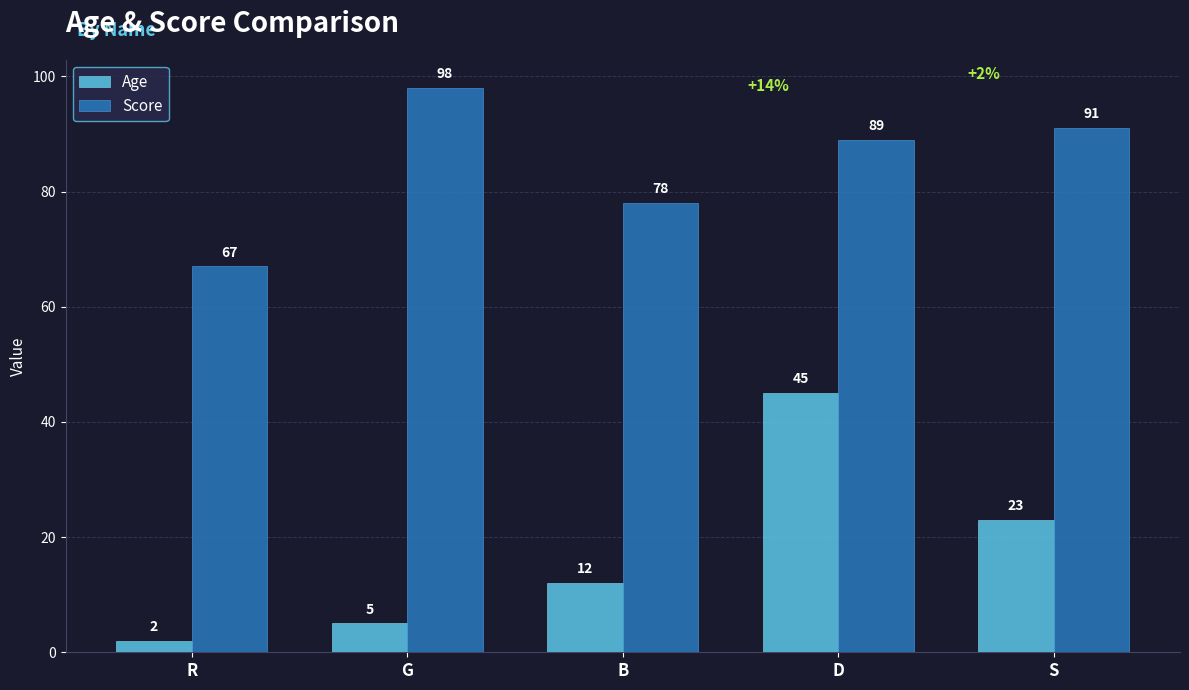

How many data points in Age are less than 12?

2